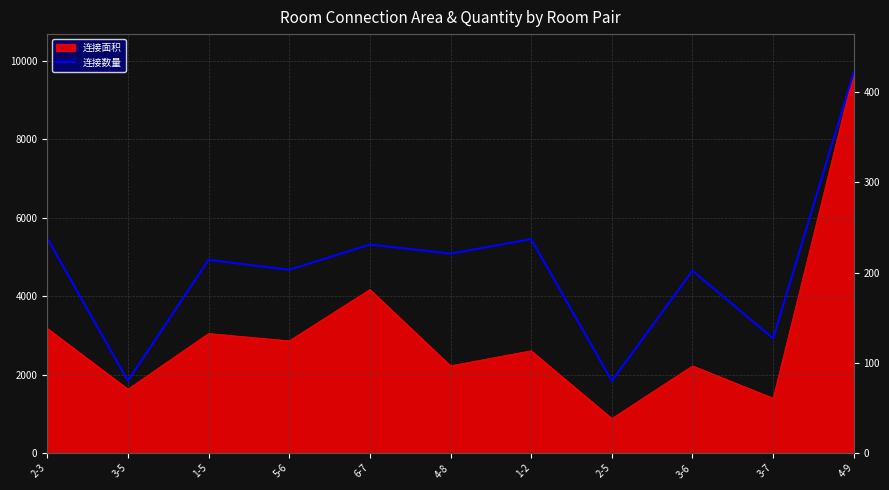

The value at 3-7 is 68. True or false?

False